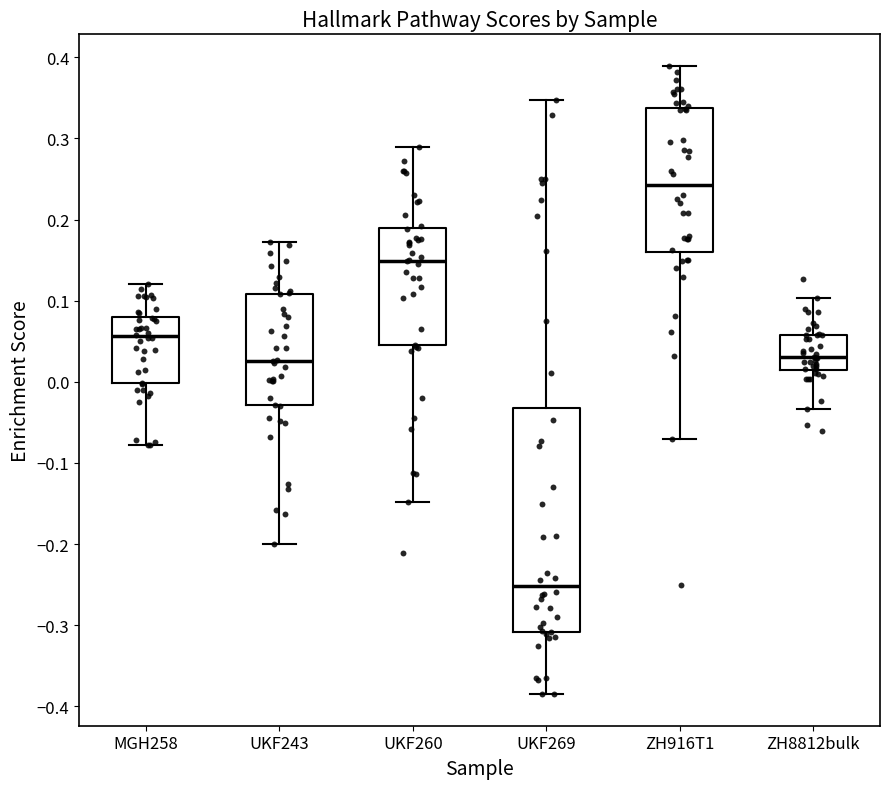

Comparing the boxes themselves (not the whiskers), which one is the tallest?

UKF269